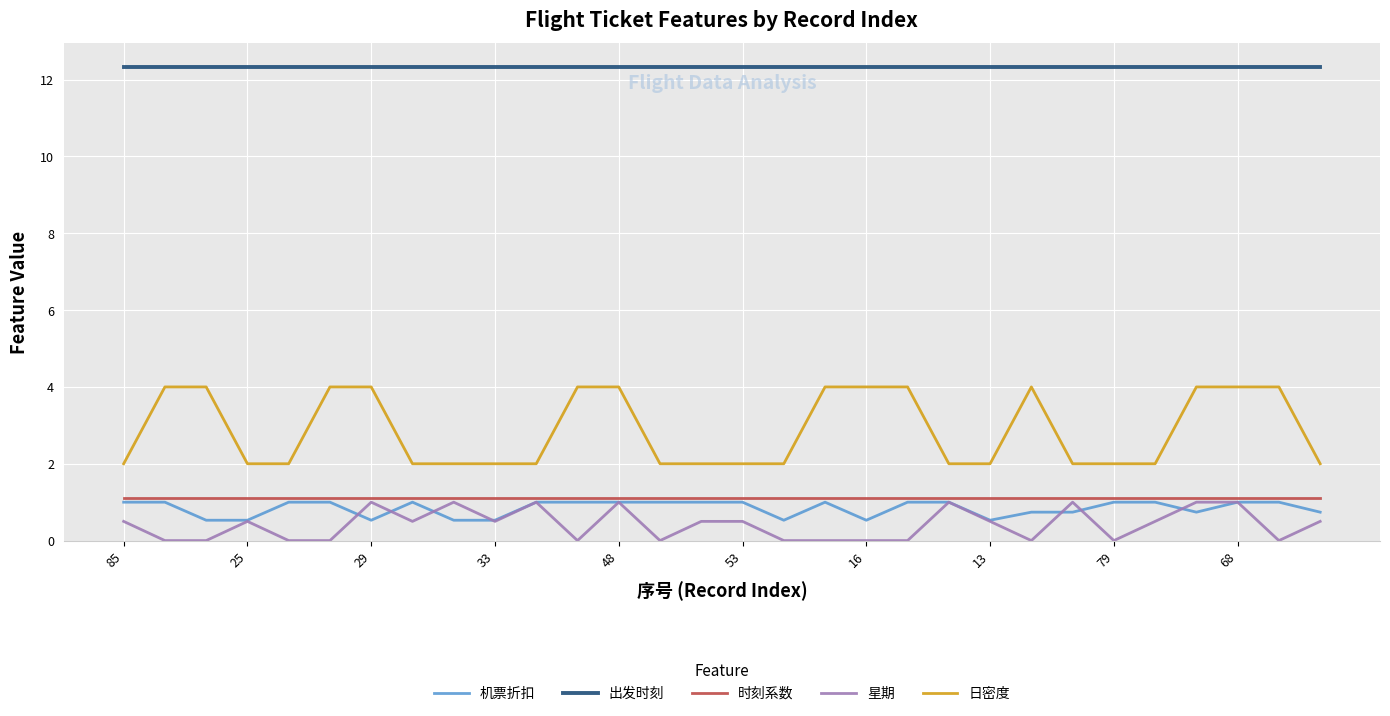

True or false: 日密度 and 机票折扣 intersect in this chart.

False